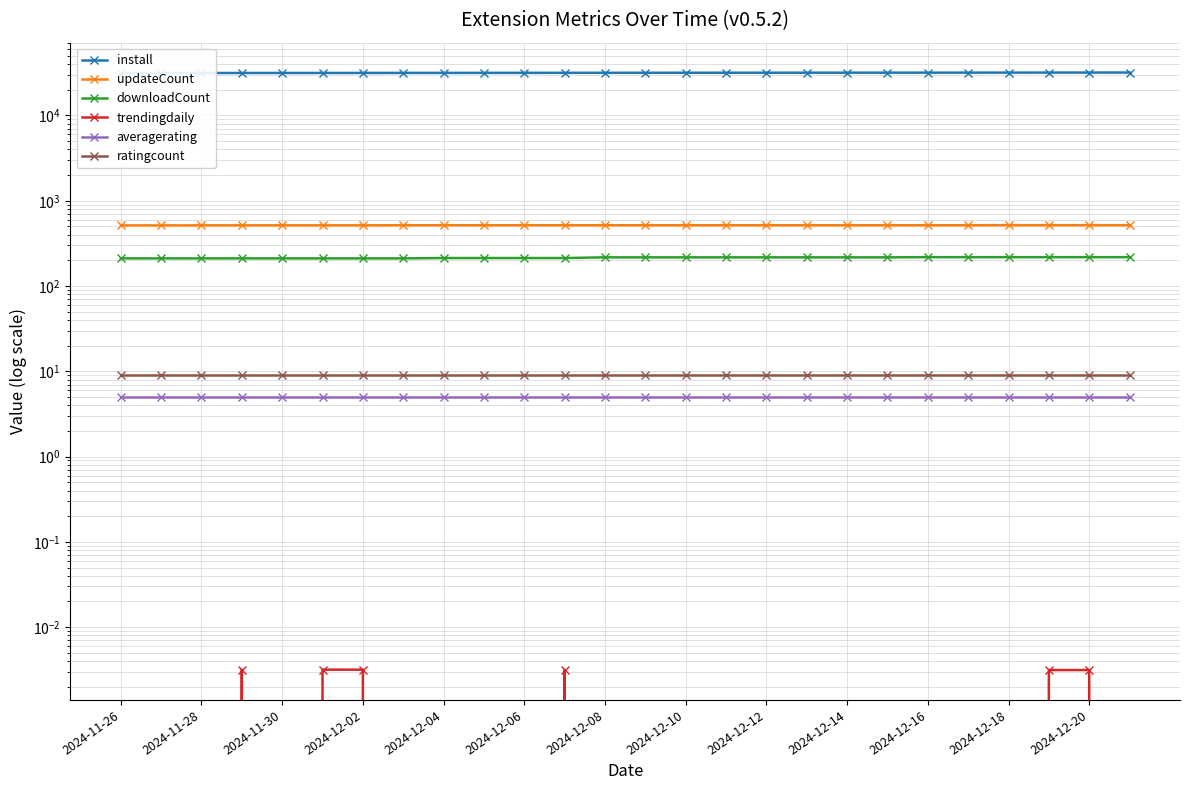

What is the spread (max minus min) of values at 2024-12-16?

31787.0